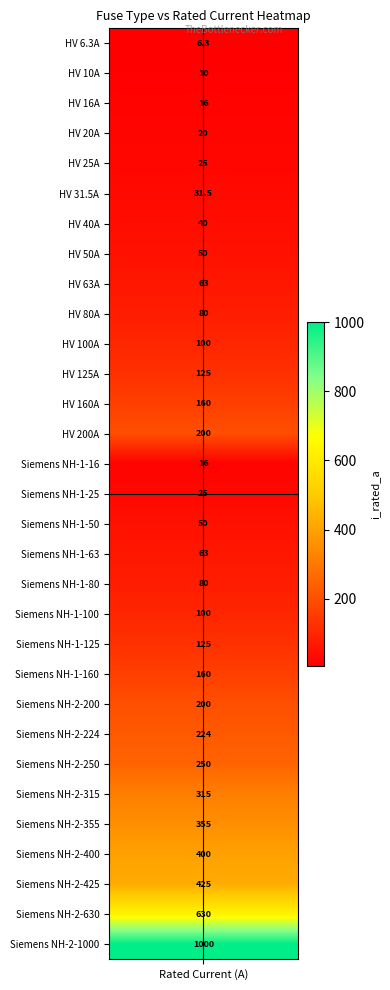

Where does the data first go above 100?

11